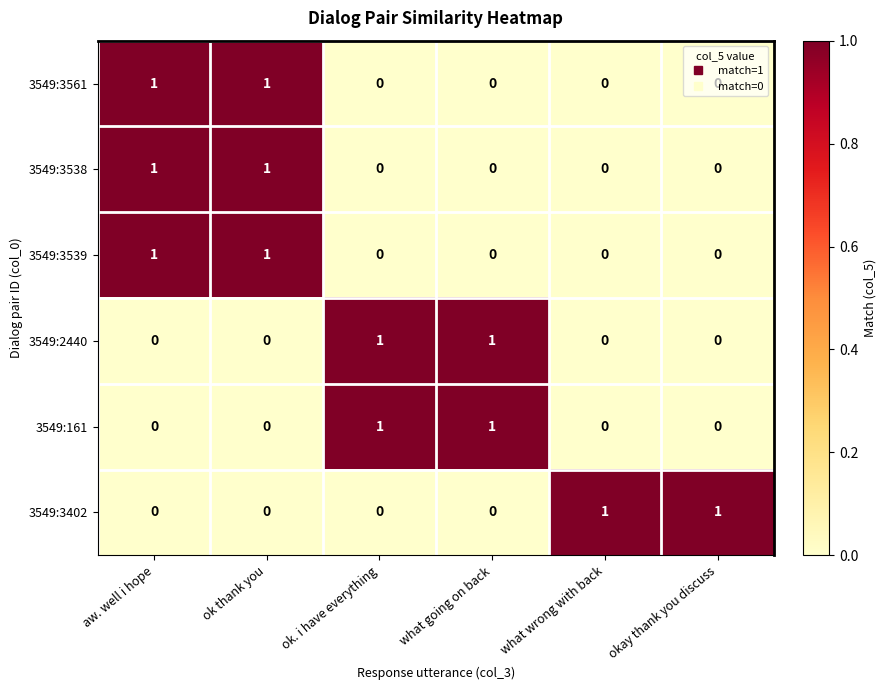

At how many categories does at least one series exceed 0?

6